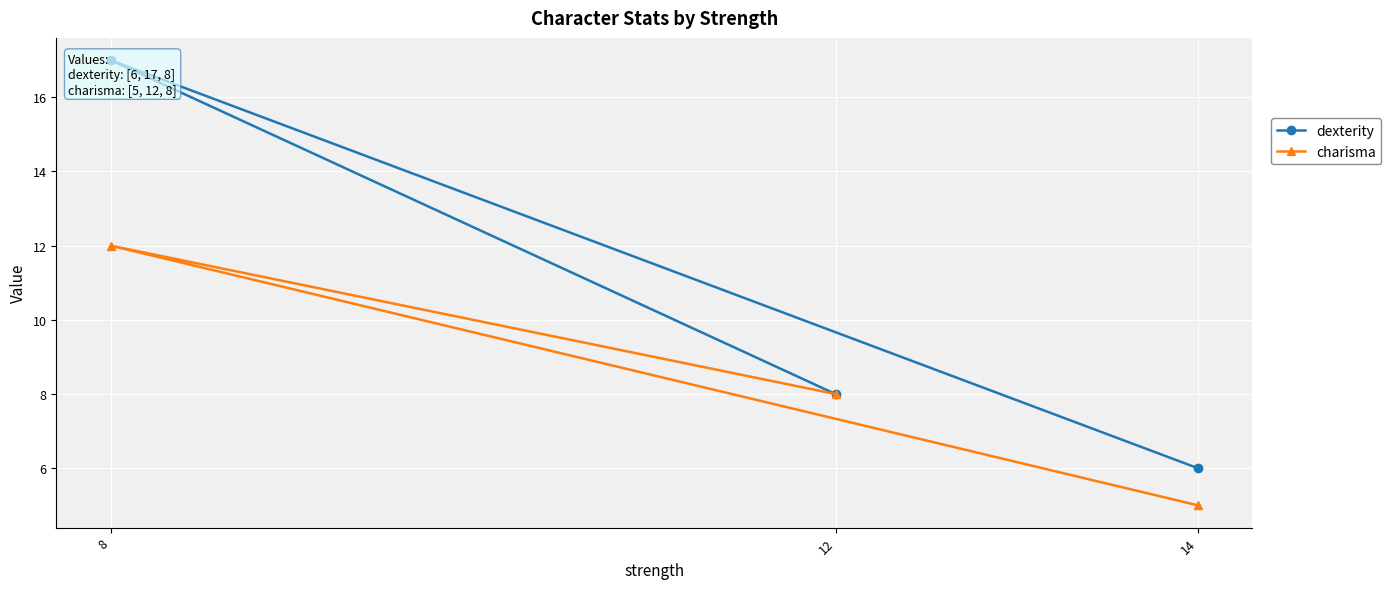

What is the spread (max minus min) of values at 8?

5